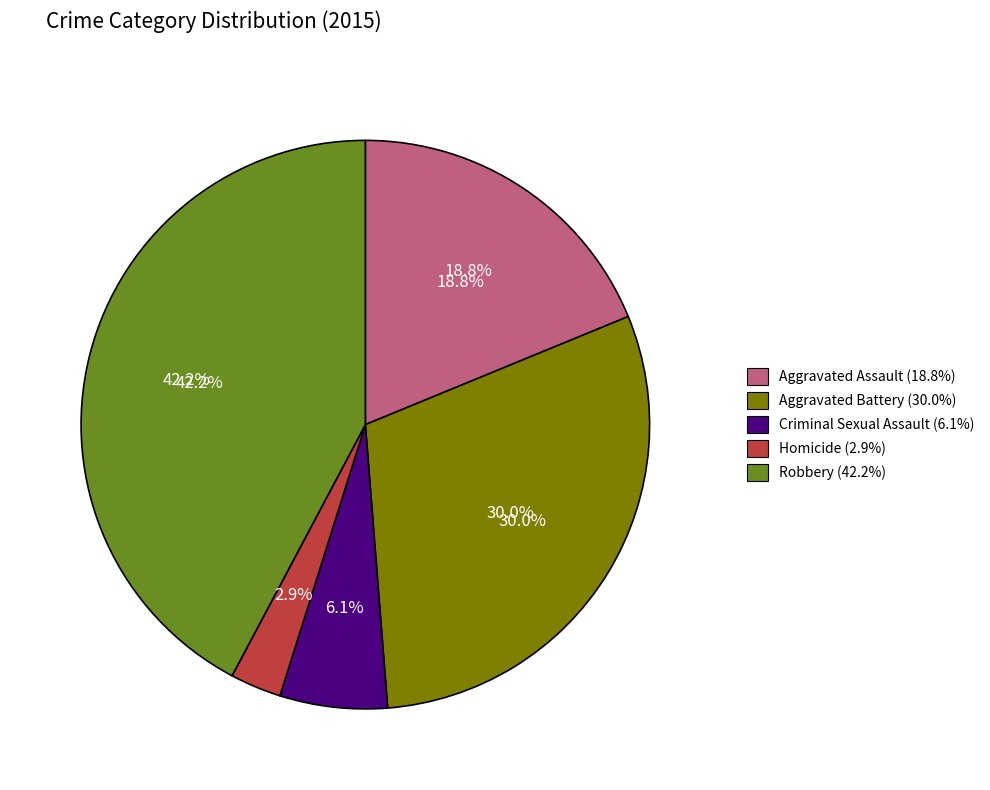

Does Aggravated Battery account for over 50% of the chart?

No